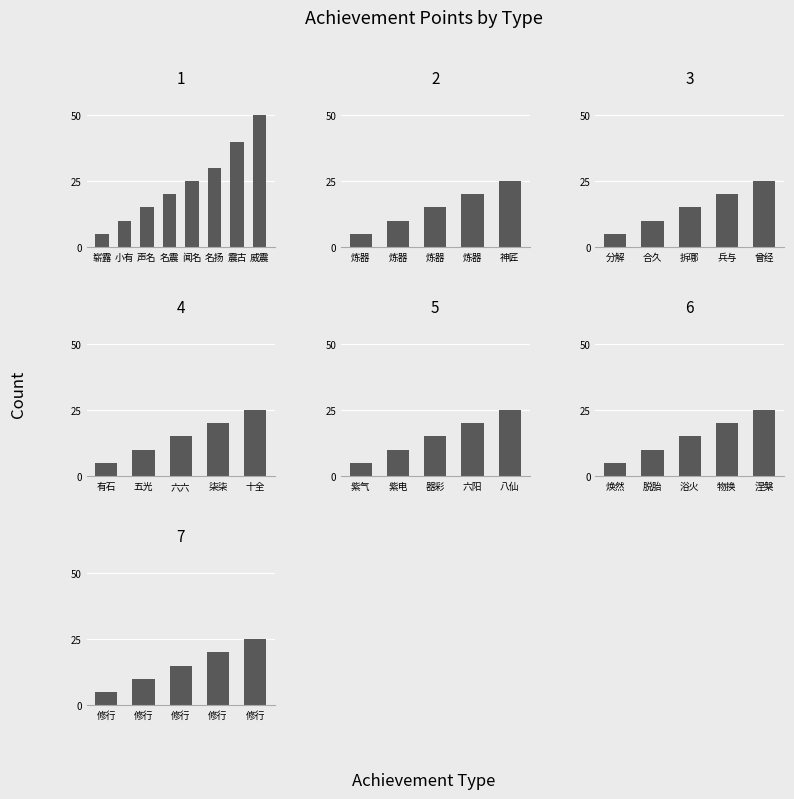

Is the value of 1 at 0 greater than the value of 3 at 1?

No